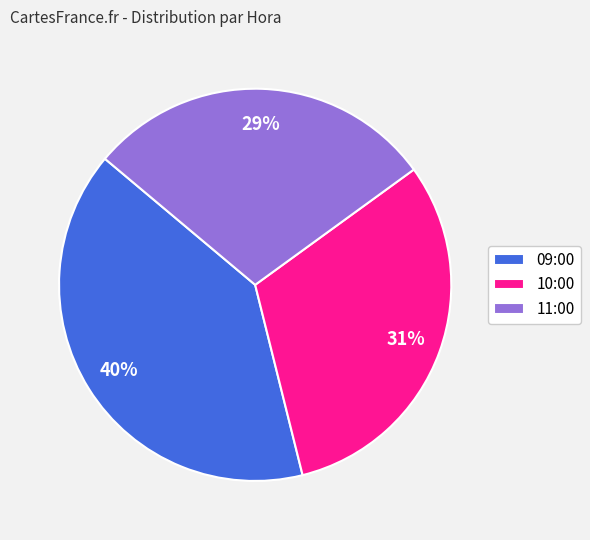

True or false: 09:00 accounts for 40% of the total.

True